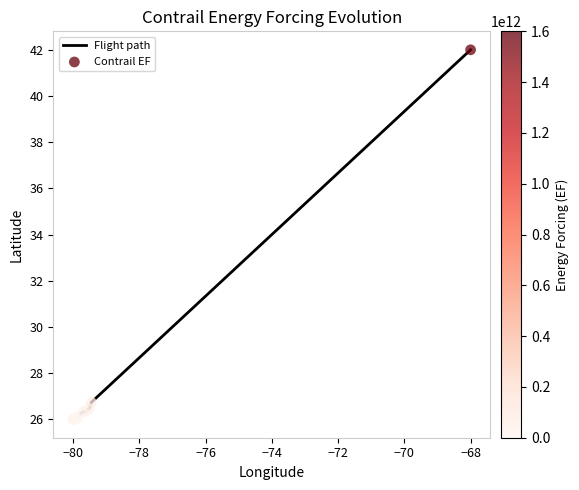

What is the minimum value shown in the chart?

26.0